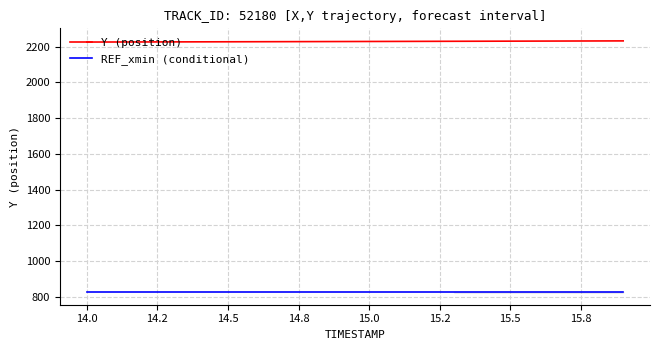

What are all the series names shown in the legend?

Y (position), REF_xmin (conditional)